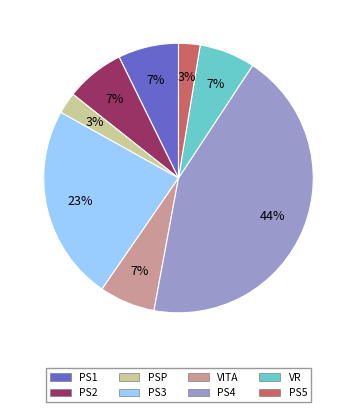

To the nearest percent, what is the difference between the largest and smallest slice percentages?

41%